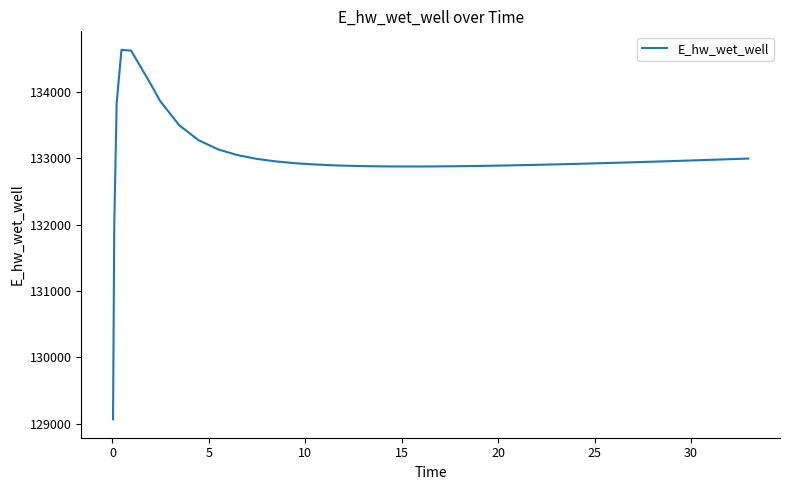

How many lines are shown in the chart?

1